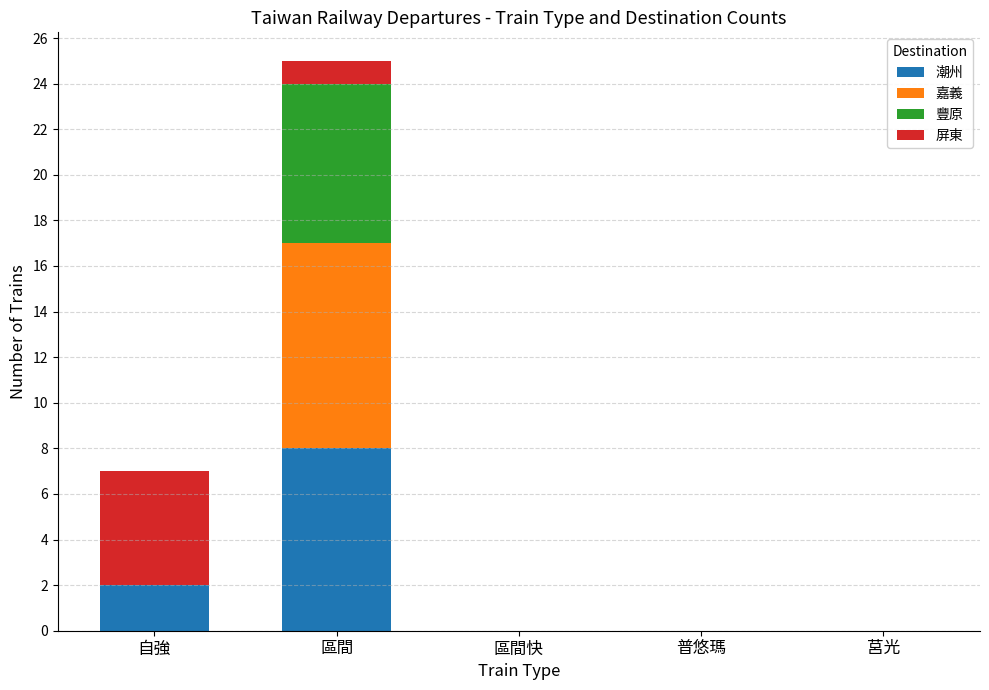

At which label does 潮州 reach its peak?

區間